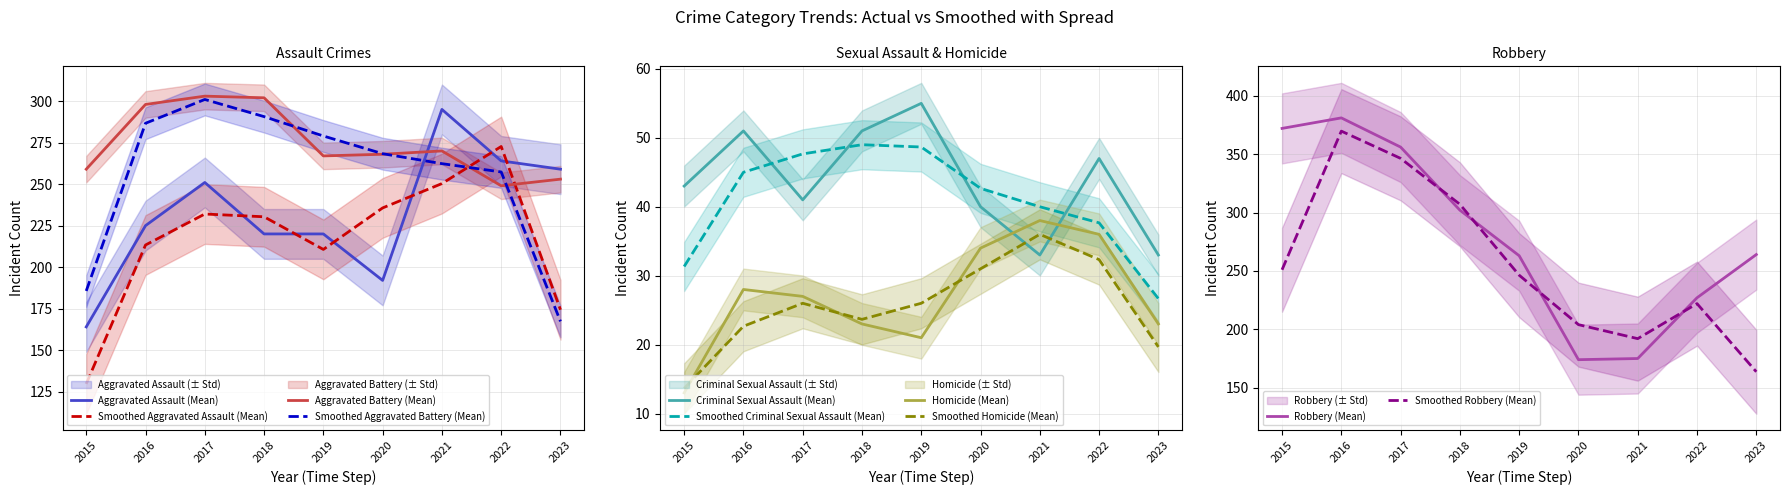

Where does the Criminal Sexual Assault series first go above 43?

2016